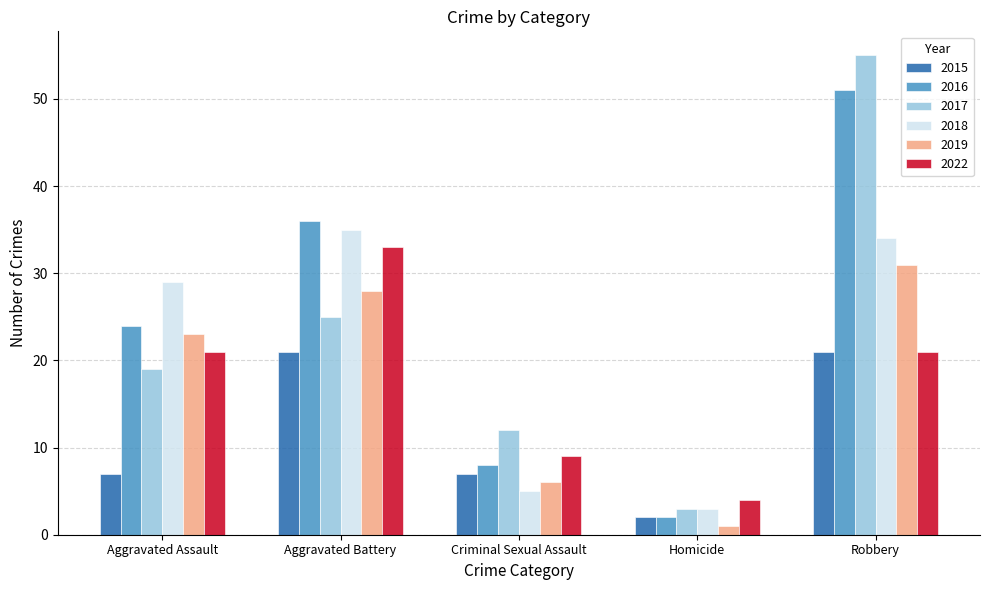

Where is 2016 nearest to the value 26?

Aggravated Assault